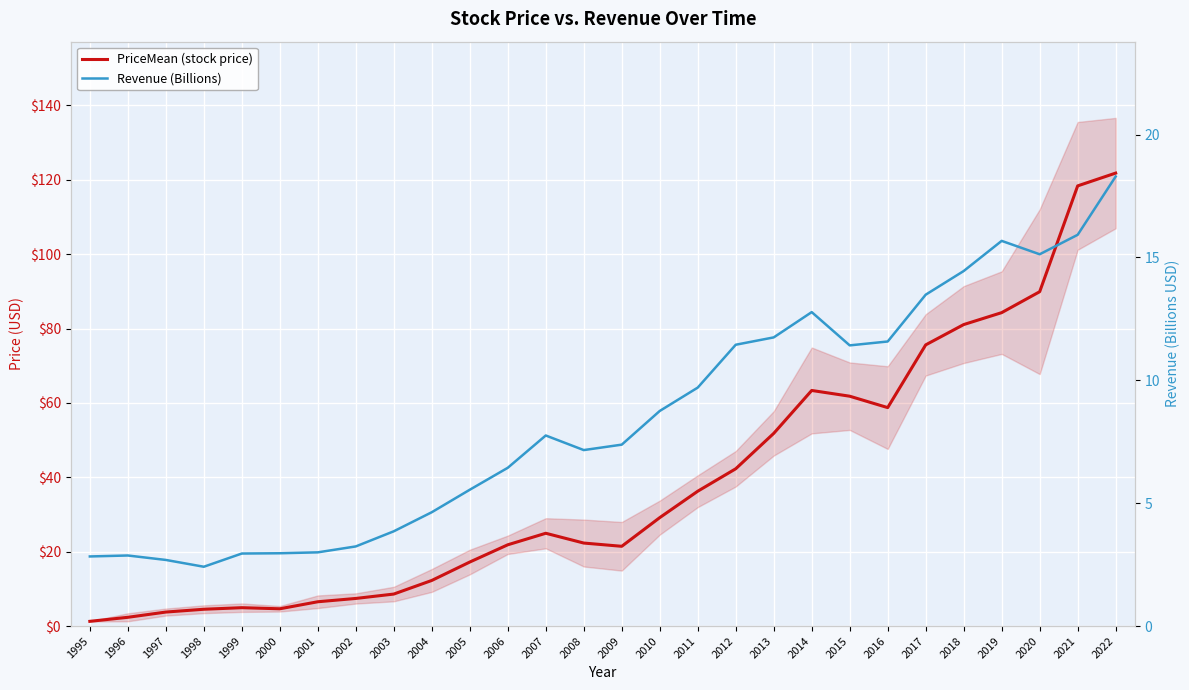

Where does the PriceMean (stock price) series first go above 24?

2007